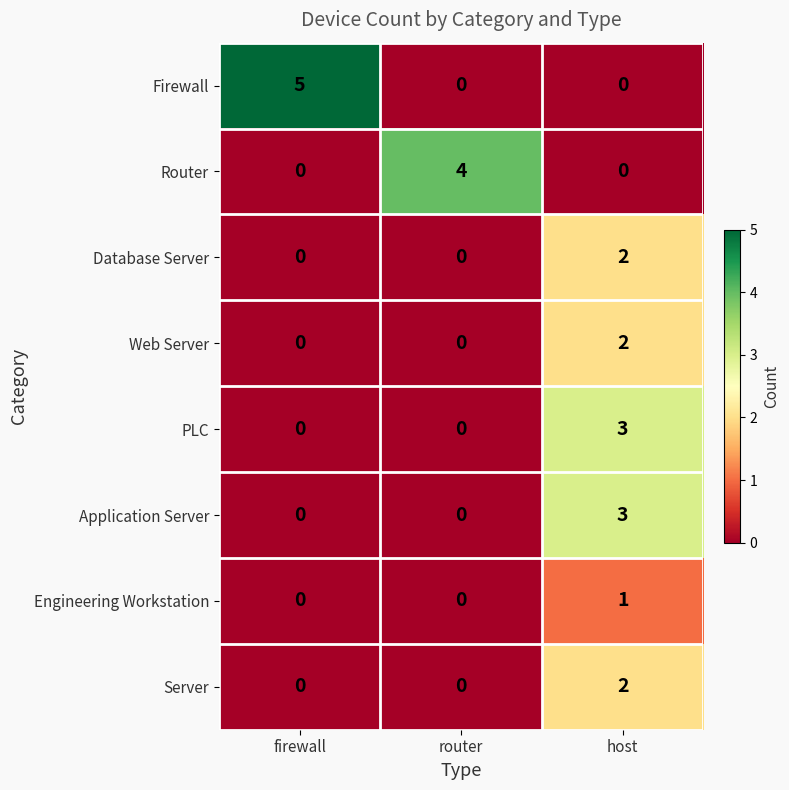

What is the difference between the maximum and minimum values in the Router series?

4